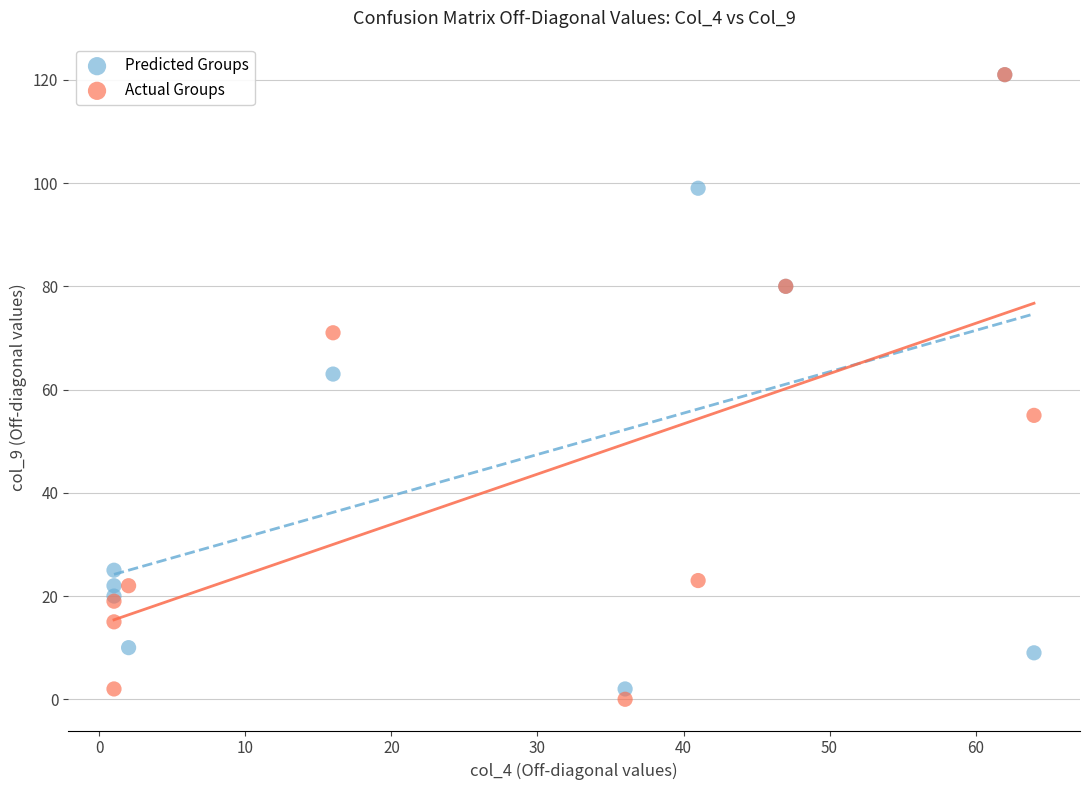

In the Actual Groups series, what Y value is closest to 60?

55